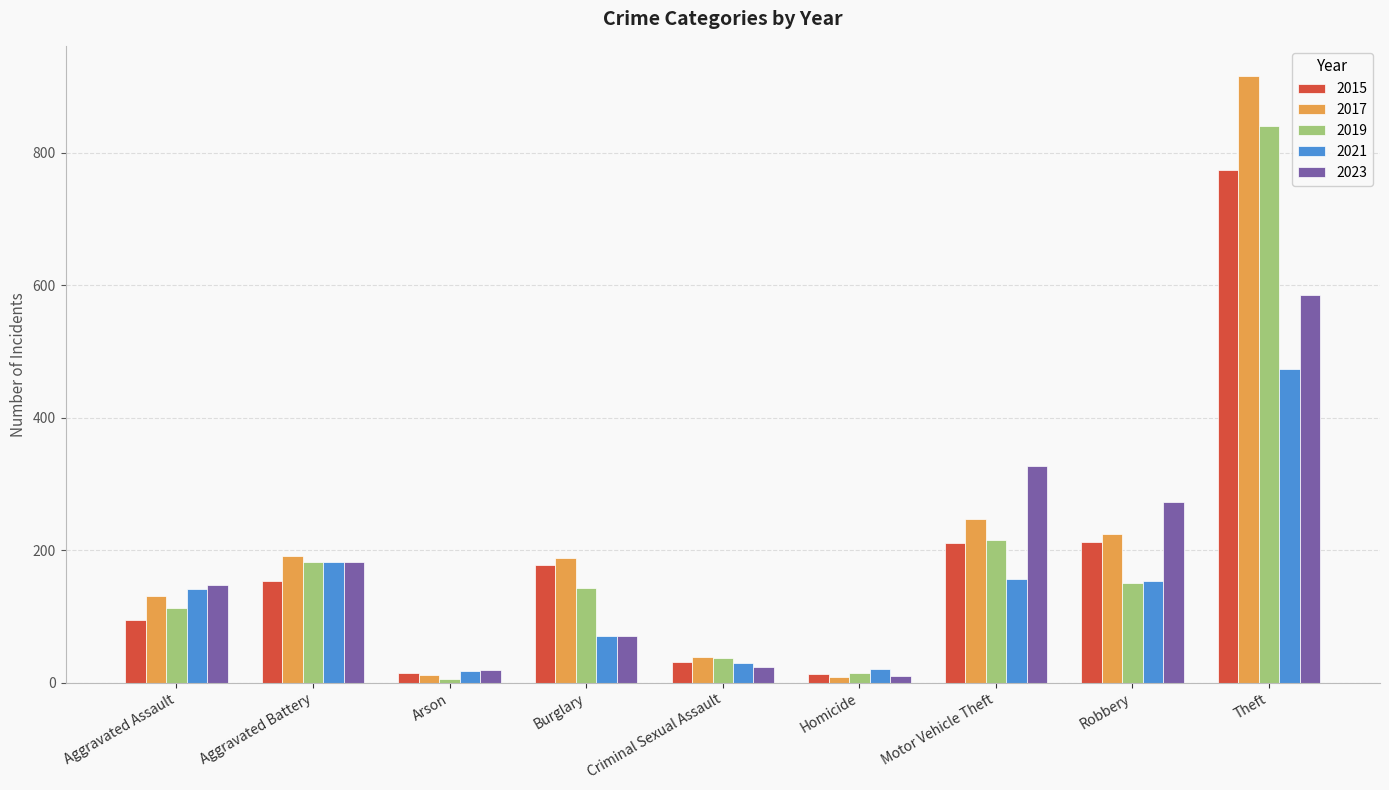

What position from the left is Arson?

3